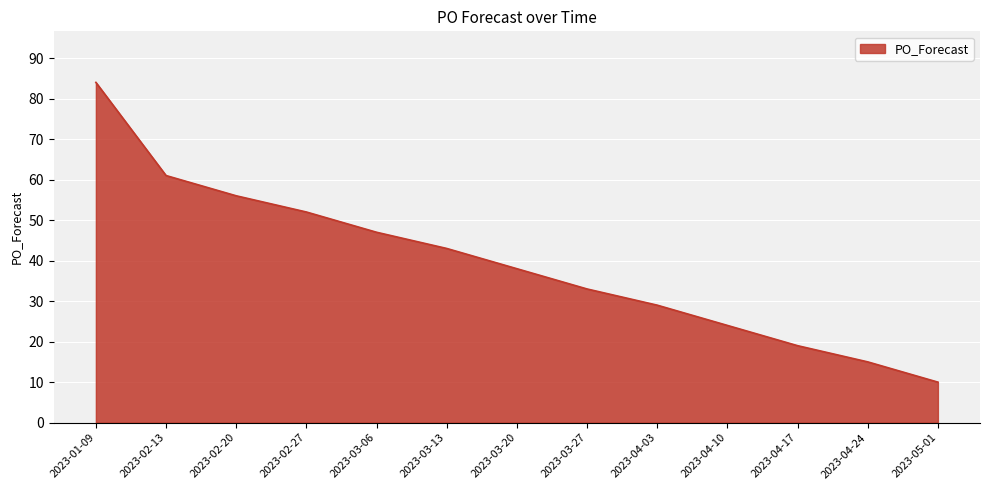

True or false: the data shows 84 at 2023-01-09.

True